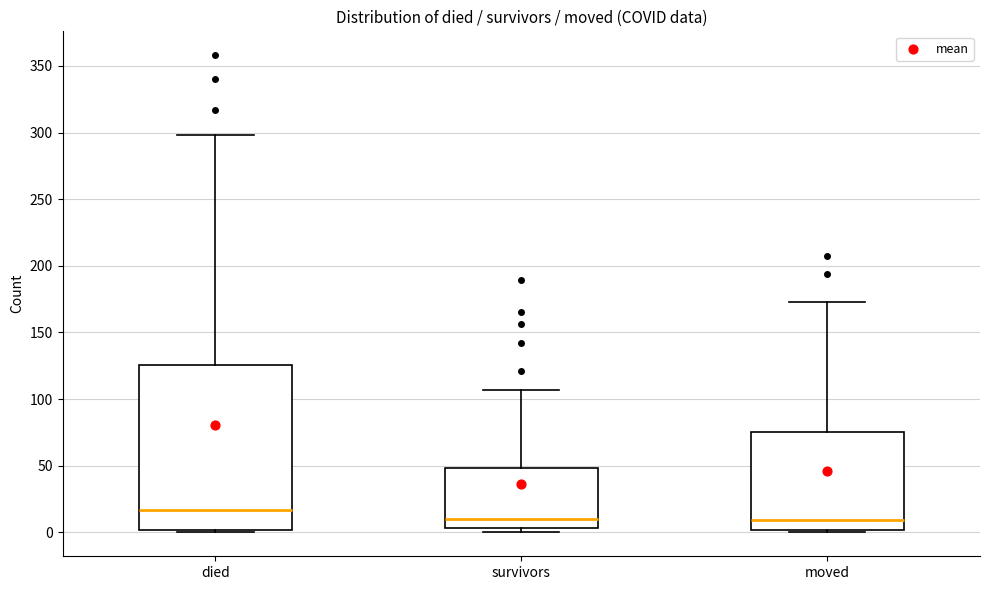

Reading left to right, read every box against the y-axis: the position of its median line, the range the box covers, and the ends of its whiskers. The values are not printed on the chart, so give them approximately, as read against the axis.

died: median 15, box 0 to 125, whiskers 0 to 300
survivors: median 10, box 5 to 50, whiskers 0 to 105
moved: median 10, box 0 to 75, whiskers 0 (just below the box's lower edge) to 175